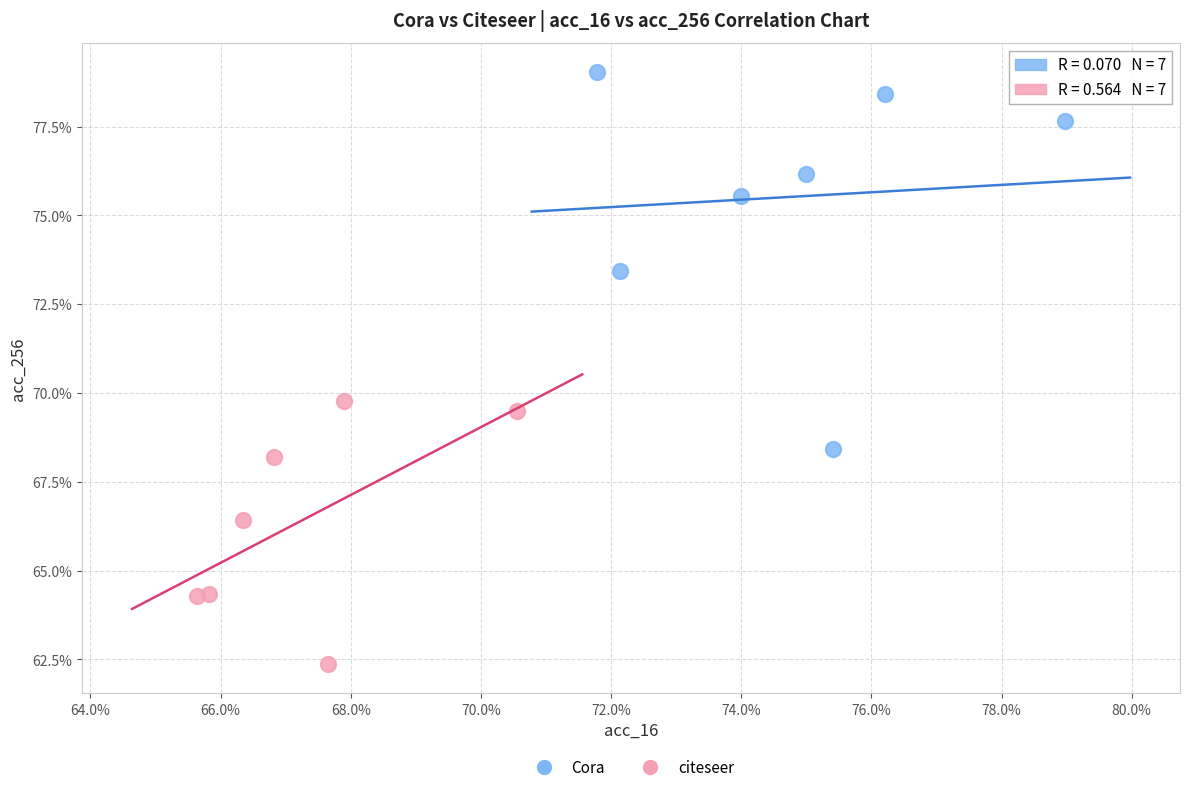

What are all the series names shown in the legend?

Cora, citeseer